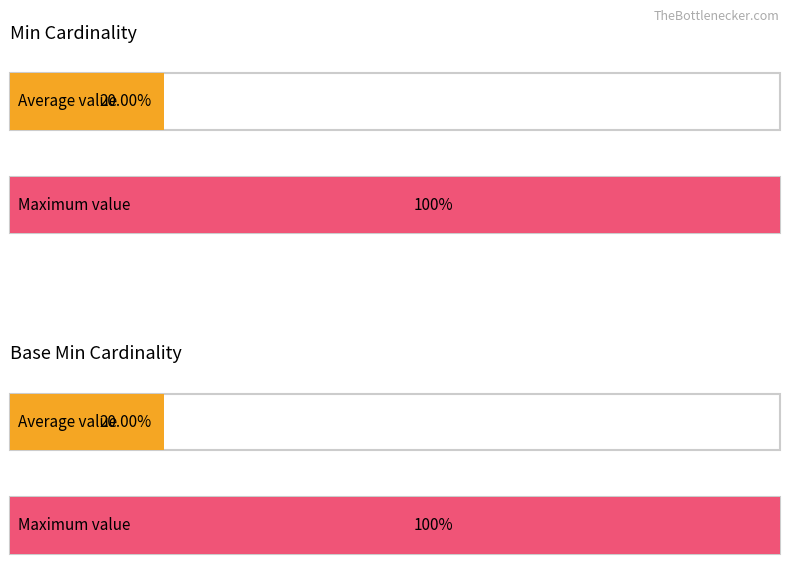

Does the chart contain any negative values?

No